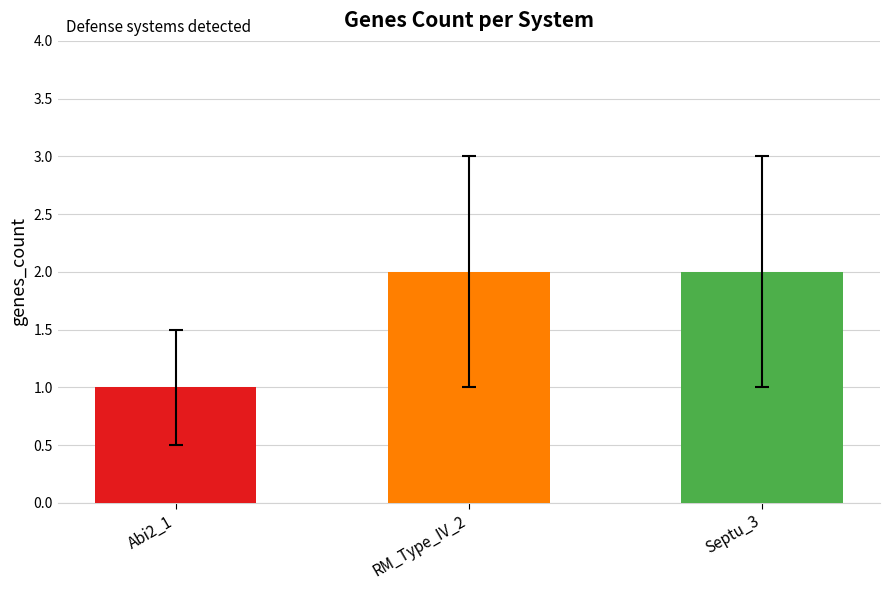

What is the label of the 2nd bar from the right?

RM_Type_IV_2